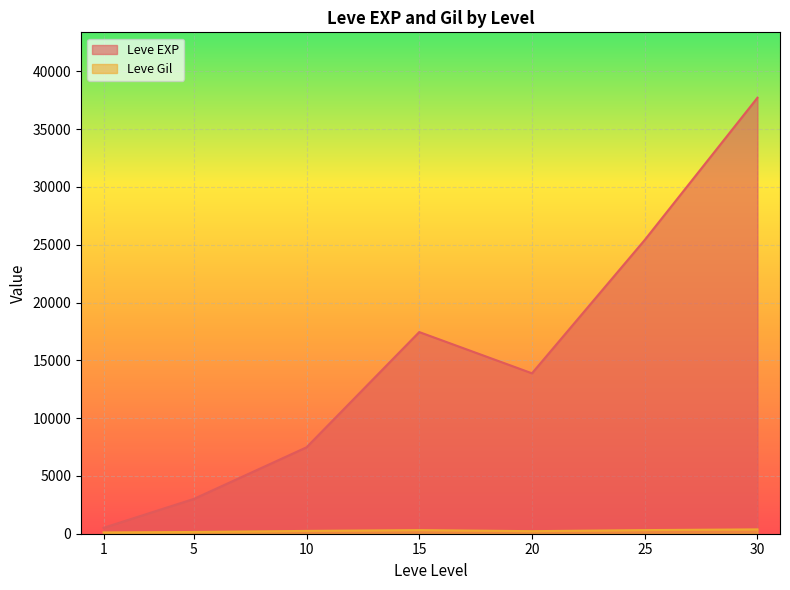

What is the sum of the Leve Gil values at 15 and 25?

1014